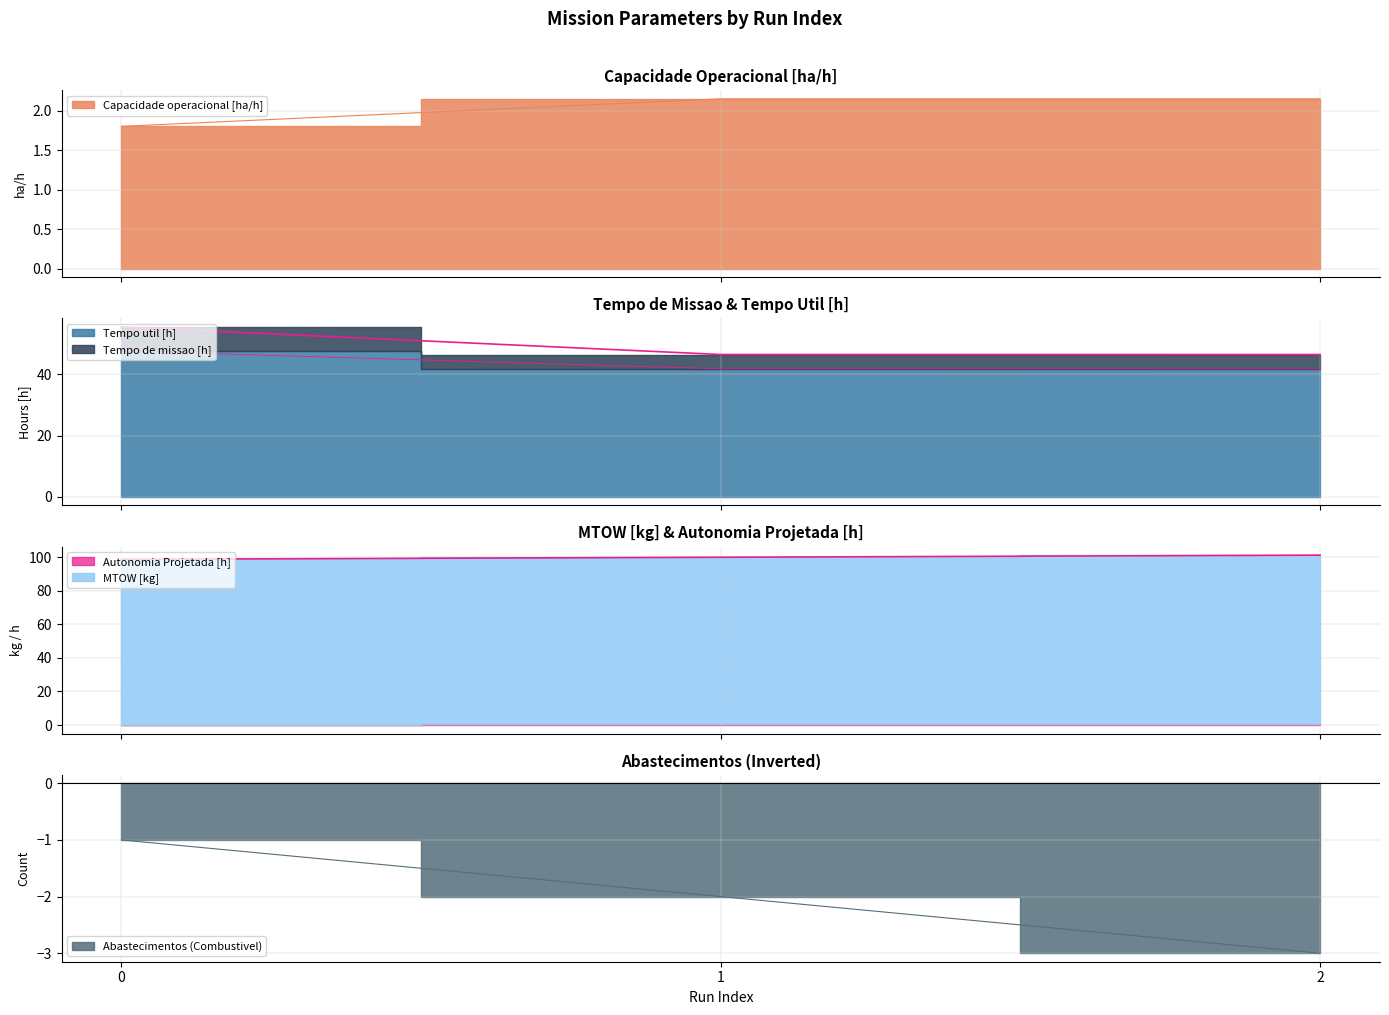

What is the value of the MTOW [kg] point at the 1st from the left?

98.7